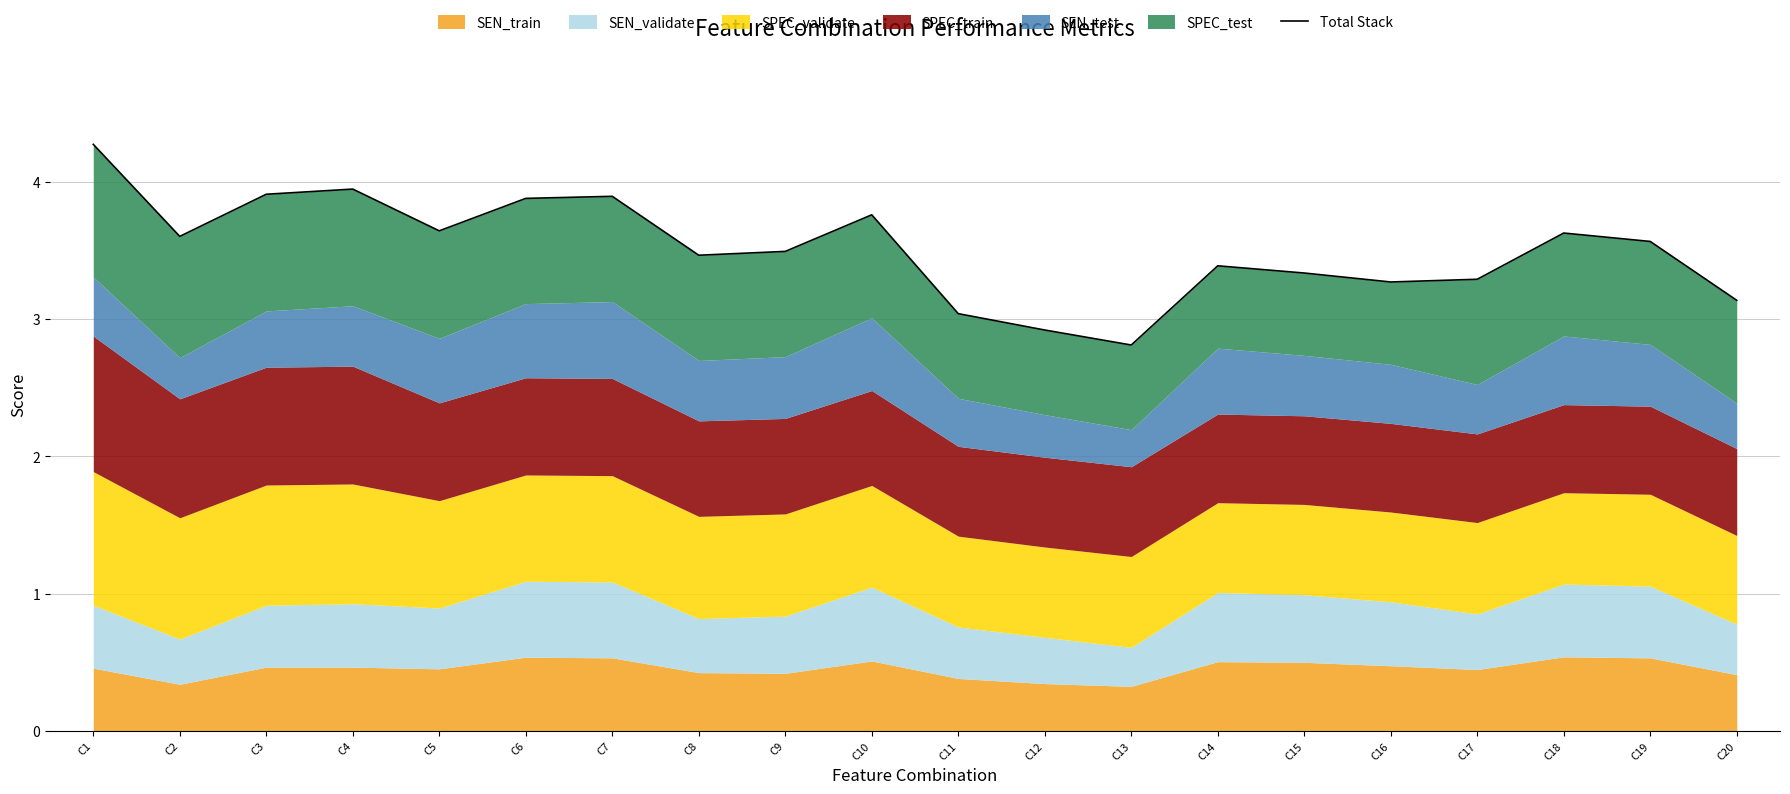

Reading left to right, what are all the values shown in this chart?

4.3	3.6	3.9	3.9	3.6	3.9	3.9	3.5	3.5	3.8	3.0	2.9	2.8	3.4	3.3	3.3	3.3	3.6	3.6	3.1